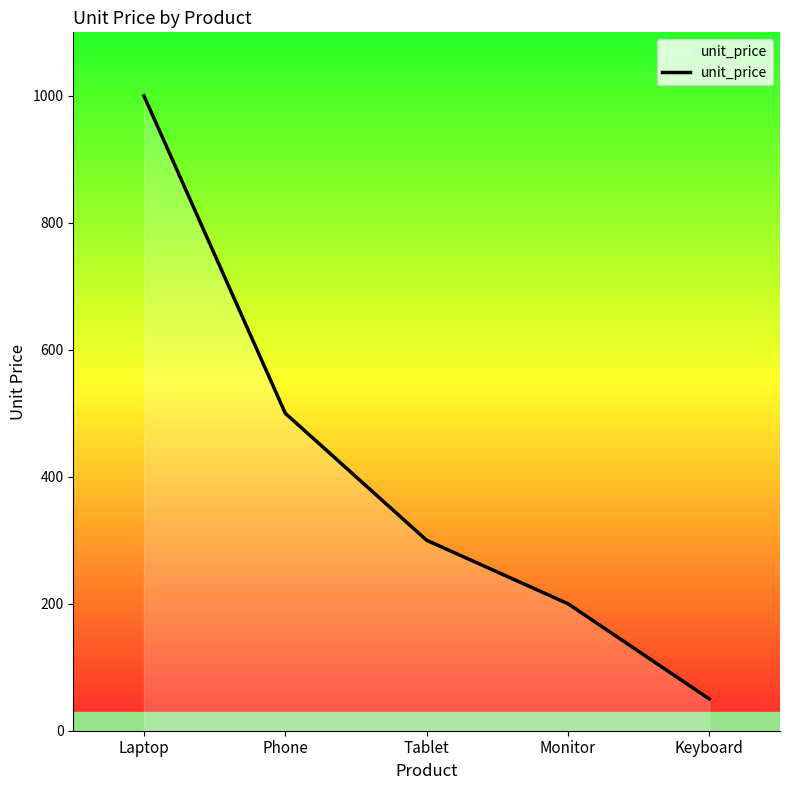

How many values are between 200 and 500?

3